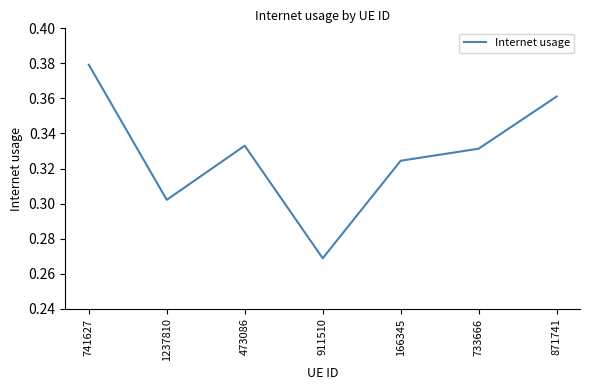

What is the sum of all values?

2.3